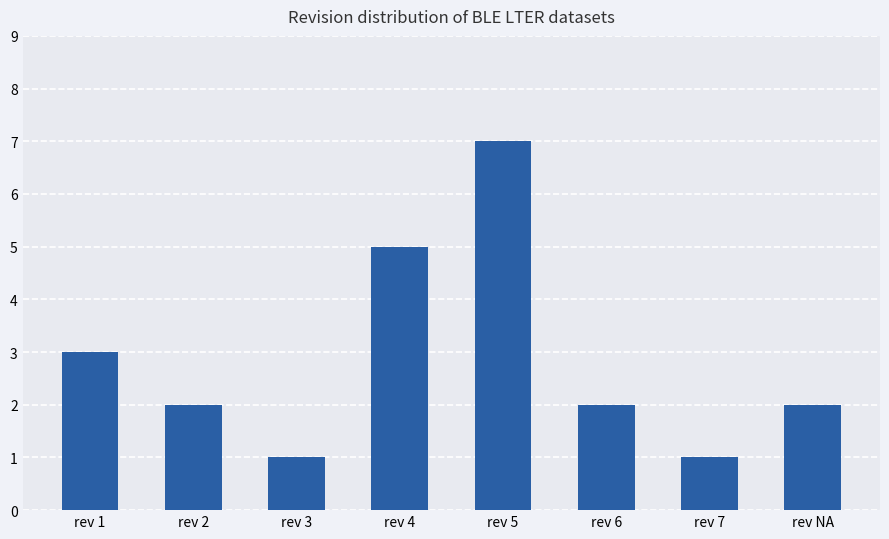

Are the bars horizontal?

No